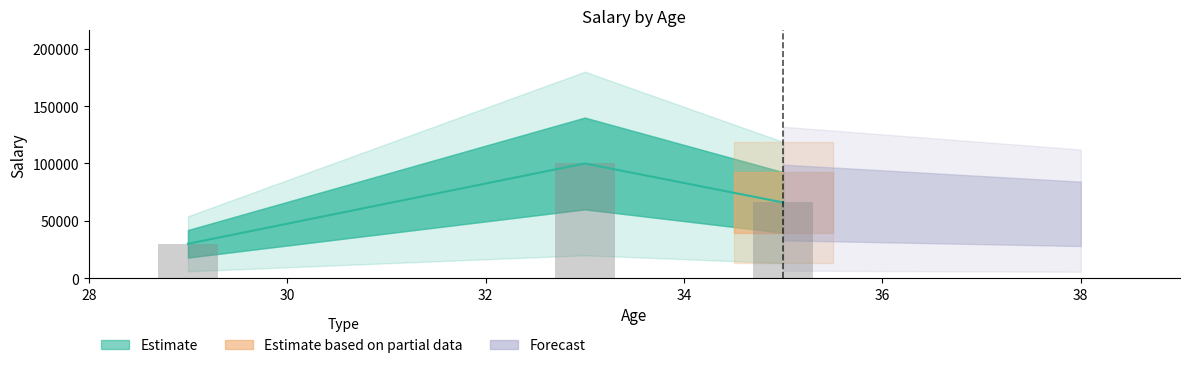

The chart shows a value of 25420 at 29. True or false?

False